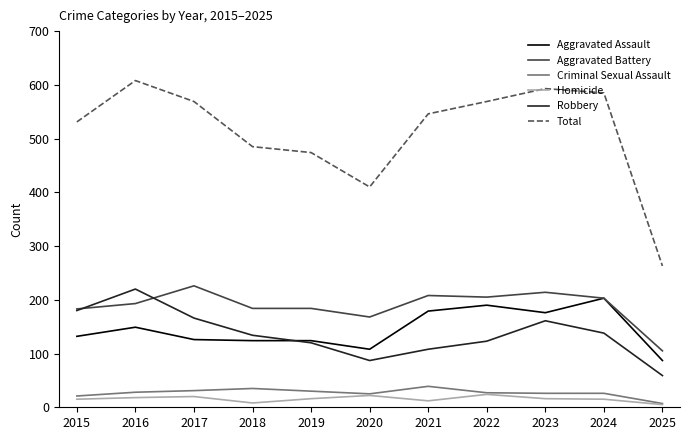

The Aggravated Assault series shows 132 at 2015. True or false?

True